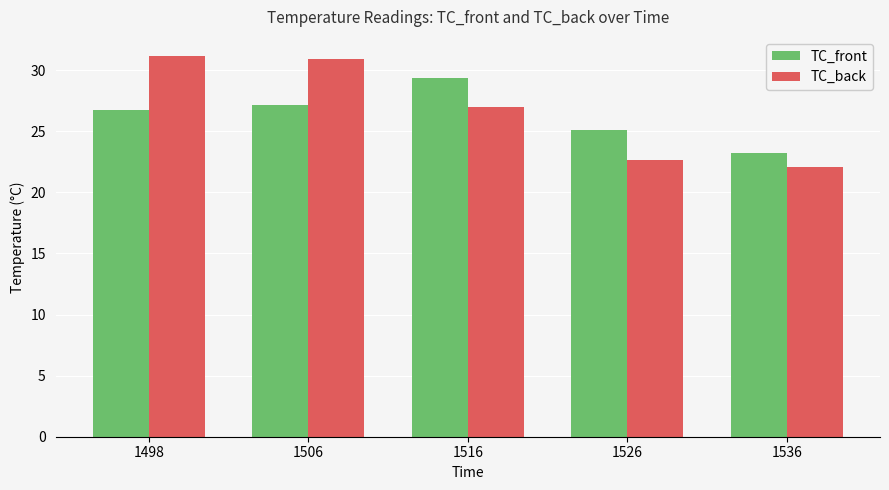

How many data points in TC_front are above 26?

3